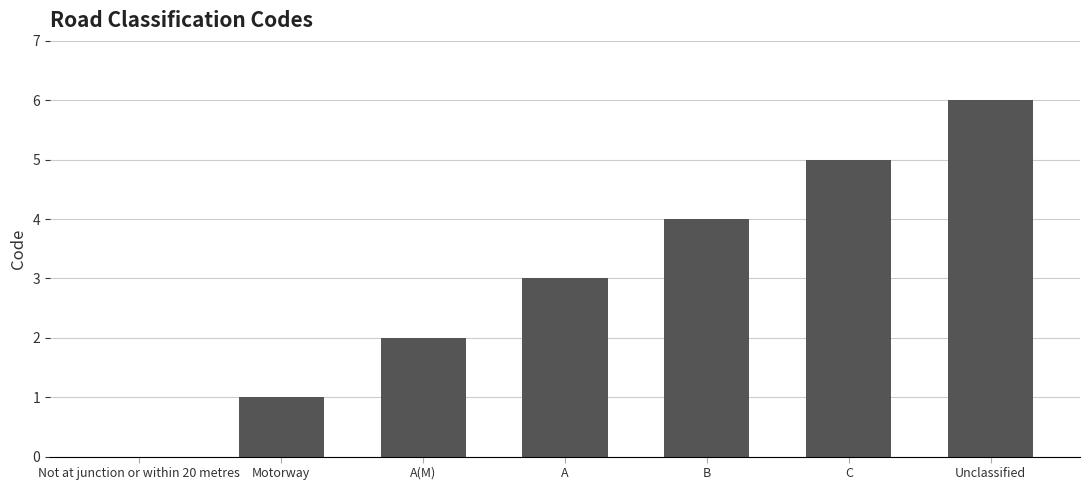

Are the bars horizontal?

No